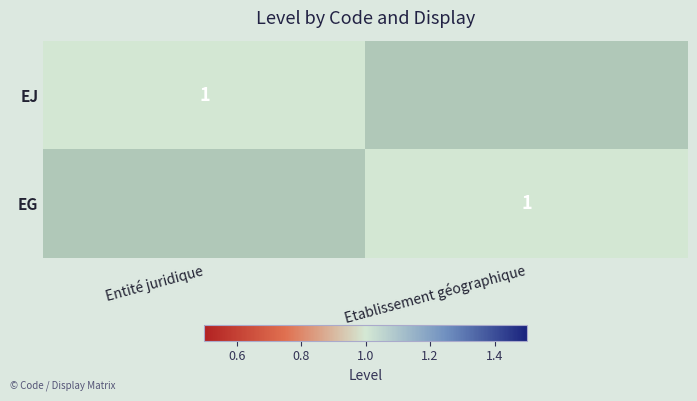

True or false: EG has a value of 1 at Etablissement géographique.

True